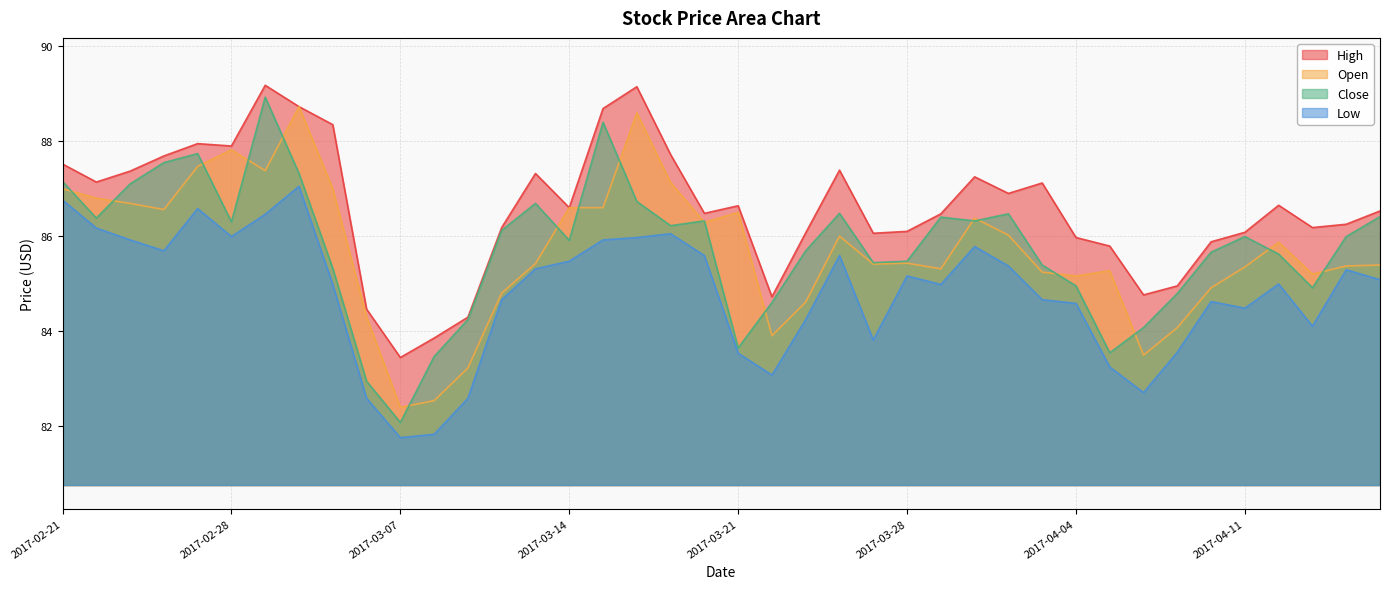

Reading left to right, what are all the values shown in this chart?

High: 2017-02-21=87.5	2017-02-22=87.1	2017-02-23=87.4	2017-02-24=87.7	2017-02-27=87.9	2017-02-28=87.9	2017-03-01=89.2	2017-03-02=88.7	2017-03-03=88.3	2017-03-06=84.5	2017-03-07=83.4	2017-03-08=83.8	2017-03-09=84.3	2017-03-10=86.2	2017-03-13=87.3	2017-03-14=86.6	2017-03-15=88.7	2017-03-16=89.2	2017-03-17=87.7	2017-03-20=86.5	2017-03-21=86.6	2017-03-22=84.7	2017-03-23=86.1	2017-03-24=87.4	2017-03-27=86.1	2017-03-28=86.1	2017-03-29=86.5	2017-03-30=87.2	2017-03-31=86.9	2017-04-03=87.1	2017-04-04=86.0	2017-04-05=85.8	2017-04-06=84.8	2017-04-07=84.9	2017-04-10=85.9	2017-04-11=86.1	2017-04-12=86.7	2017-04-13=86.2	2017-04-17=86.2	2017-04-18=86.5
Open: 2017-02-21=87.0	2017-02-22=86.8	2017-02-23=86.7	2017-02-24=86.6	2017-02-27=87.5	2017-02-28=87.8	2017-03-01=87.4	2017-03-02=88.7	2017-03-03=87.0	2017-03-06=84.3	2017-03-07=82.4	2017-03-08=82.5	2017-03-09=83.2	2017-03-10=84.8	2017-03-13=85.4	2017-03-14=86.6	2017-03-15=86.6	2017-03-16=88.6	2017-03-17=87.1	2017-03-20=86.3	2017-03-21=86.5	2017-03-22=83.9	2017-03-23=84.6	2017-03-24=86.0	2017-03-27=85.4	2017-03-28=85.4	2017-03-29=85.3	2017-03-30=86.4	2017-03-31=86.0	2017-04-03=85.2	2017-04-04=85.2	2017-04-05=85.3	2017-04-06=83.5	2017-04-07=84.1	2017-04-10=84.9	2017-04-11=85.3	2017-04-12=85.9	2017-04-13=85.2	2017-04-17=85.4	2017-04-18=85.4
Close: 2017-02-21=87.2	2017-02-22=86.4	2017-02-23=87.1	2017-02-24=87.6	2017-02-27=87.7	2017-02-28=86.3	2017-03-01=88.9	2017-03-02=87.3	2017-03-03=85.3	2017-03-06=82.9	2017-03-07=82.1	2017-03-08=83.5	2017-03-09=84.2	2017-03-10=86.1	2017-03-13=86.7	2017-03-14=85.9	2017-03-15=88.4	2017-03-16=86.7	2017-03-17=86.2	2017-03-20=86.3	2017-03-21=83.6	2017-03-22=84.6	2017-03-23=85.7	2017-03-24=86.5	2017-03-27=85.4	2017-03-28=85.5	2017-03-29=86.4	2017-03-30=86.3	2017-03-31=86.5	2017-04-03=85.4	2017-04-04=84.9	2017-04-05=83.5	2017-04-06=84.1	2017-04-07=84.8	2017-04-10=85.7	2017-04-11=86.0	2017-04-12=85.6	2017-04-13=84.9	2017-04-17=86.0	2017-04-18=86.4
Low: 2017-02-21=86.8	2017-02-22=86.2	2017-02-23=85.9	2017-02-24=85.7	2017-02-27=86.6	2017-02-28=86.0	2017-03-01=86.5	2017-03-02=87.1	2017-03-03=85.0	2017-03-06=82.6	2017-03-07=81.8	2017-03-08=81.8	2017-03-09=82.6	2017-03-10=84.7	2017-03-13=85.3	2017-03-14=85.5	2017-03-15=85.9	2017-03-16=86.0	2017-03-17=86.1	2017-03-20=85.6	2017-03-21=83.5	2017-03-22=83.1	2017-03-23=84.2	2017-03-24=85.6	2017-03-27=83.8	2017-03-28=85.2	2017-03-29=85.0	2017-03-30=85.8	2017-03-31=85.4	2017-04-03=84.7	2017-04-04=84.6	2017-04-05=83.2	2017-04-06=82.7	2017-04-07=83.6	2017-04-10=84.6	2017-04-11=84.5	2017-04-12=85.0	2017-04-13=84.1	2017-04-17=85.3	2017-04-18=85.1